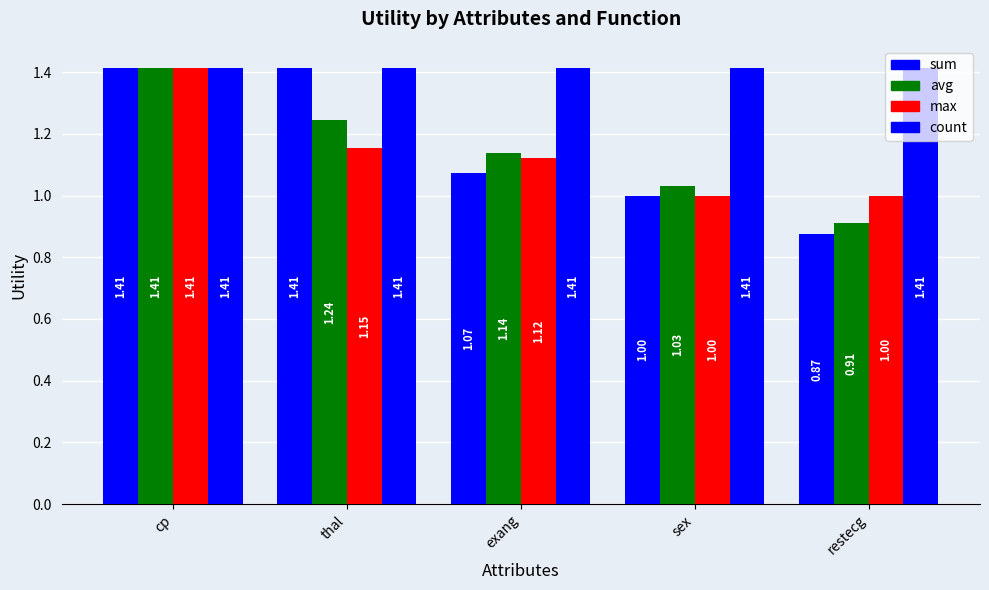

At which category is the sum across all series the highest?

cp